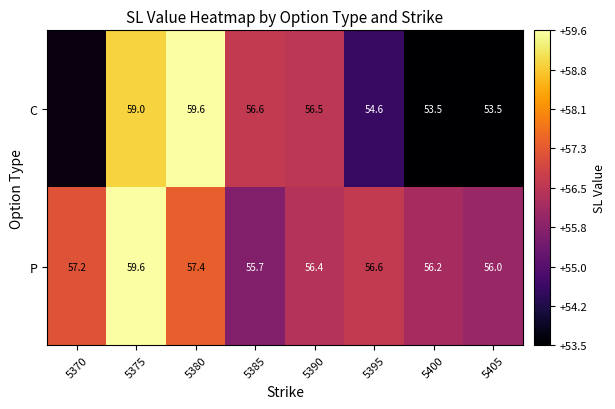

What is the total value across all series at 5395?

111.2